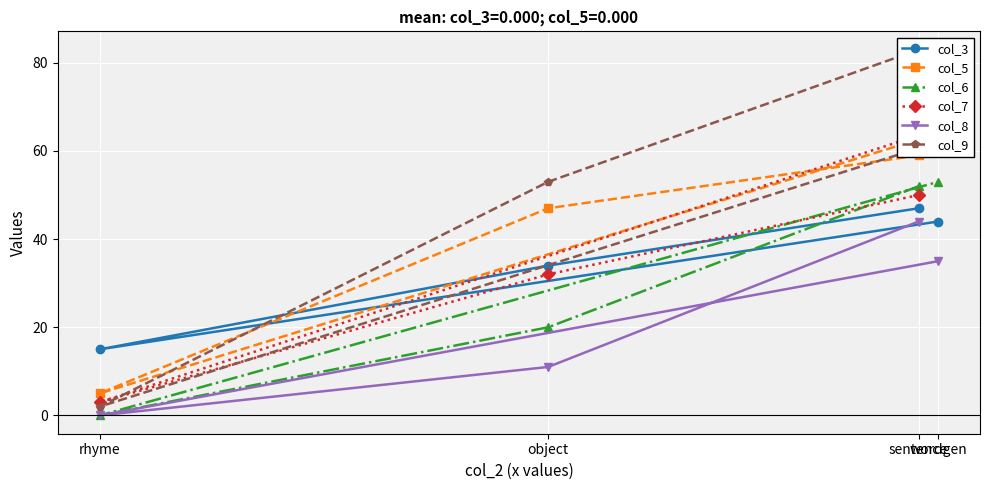

The value of col_3 at object is 34. True or false?

True